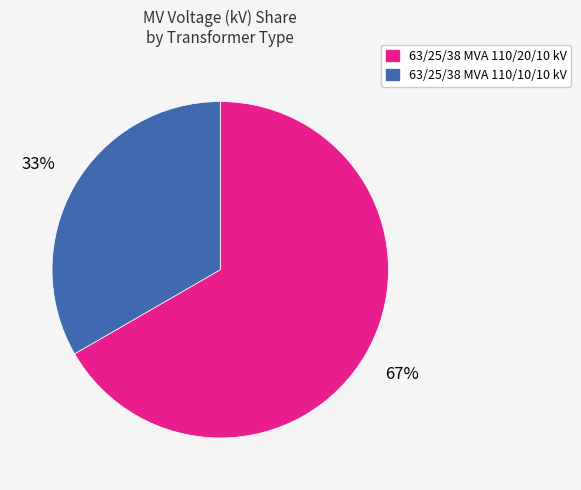

Count the number of slices in the pie.

2